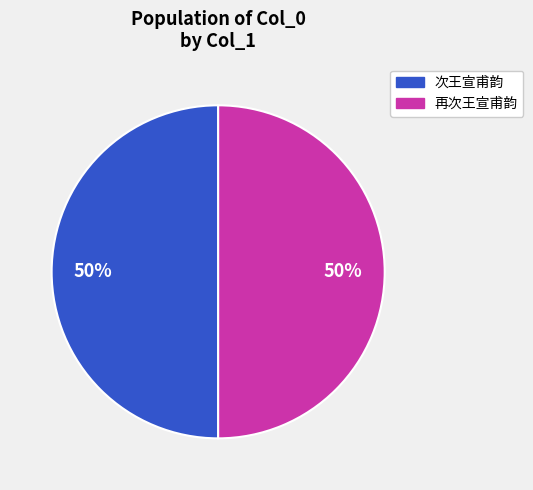

To the nearest percent, what is the average slice percentage?

50%